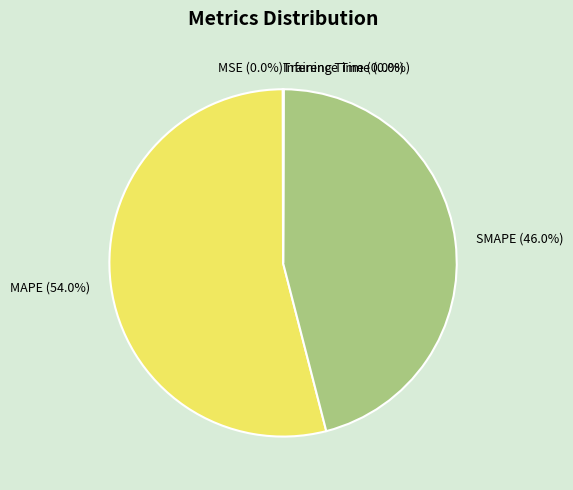

Does MAPE represent more than half of the total?

Yes